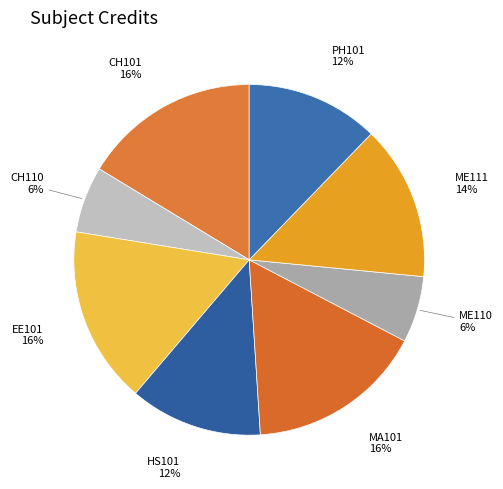

What percentage is the ME110 slice, to the nearest percent?

6%